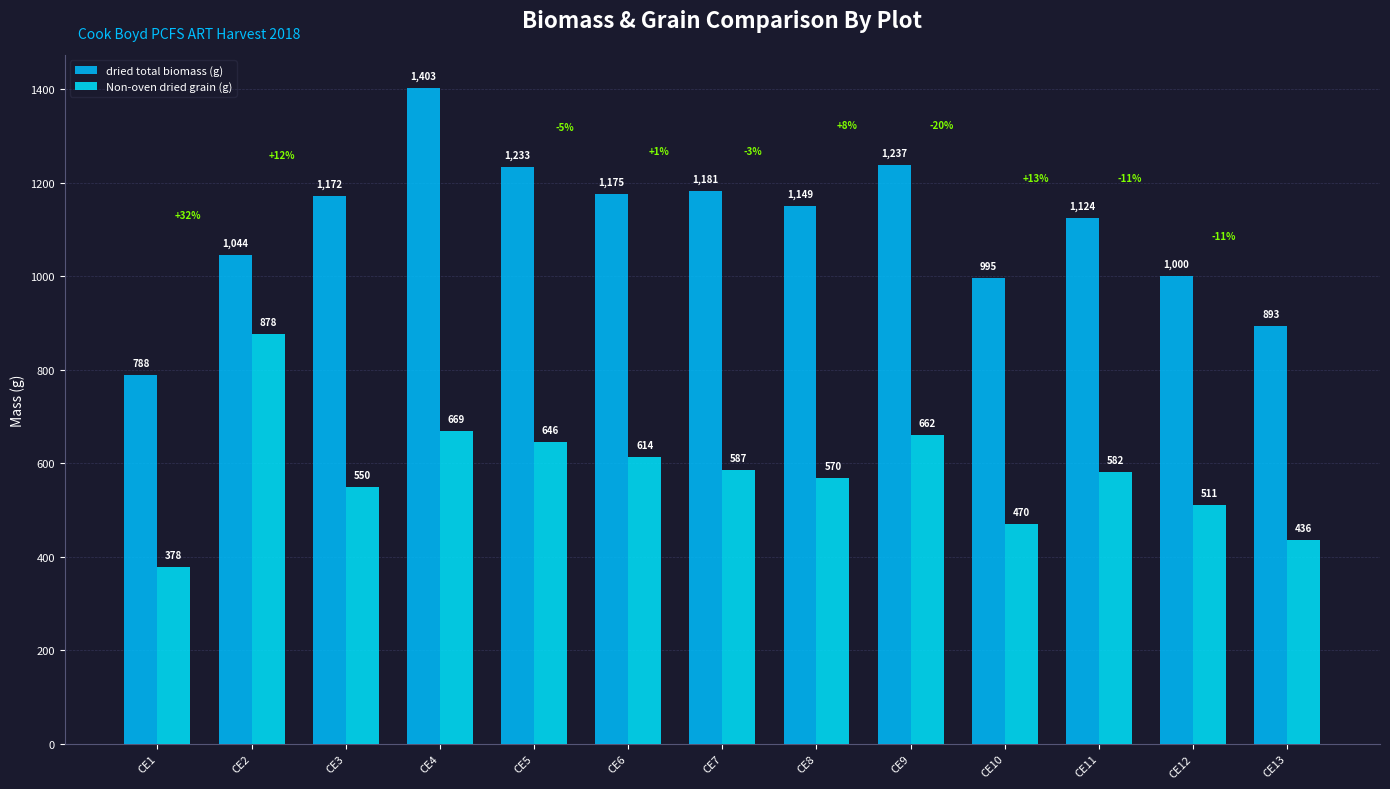

What are all the series names shown in the legend?

dried total biomass (g), Non-oven dried grain (g)